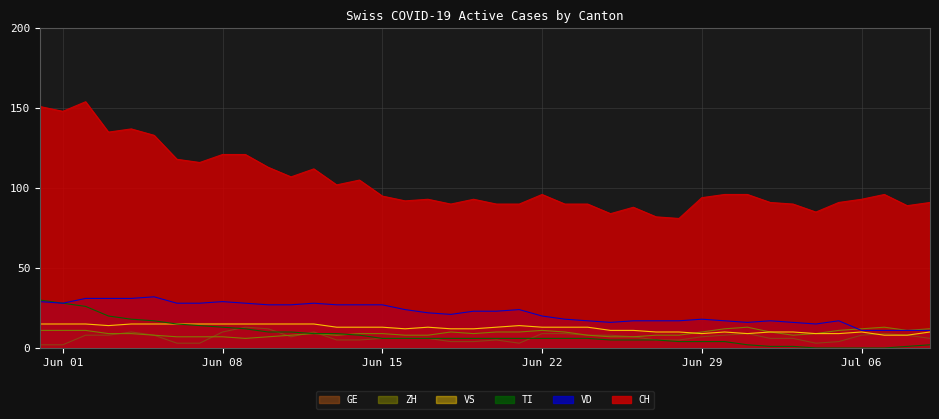

Which series ends up on top after the final intersection of ZH and VD?

ZH